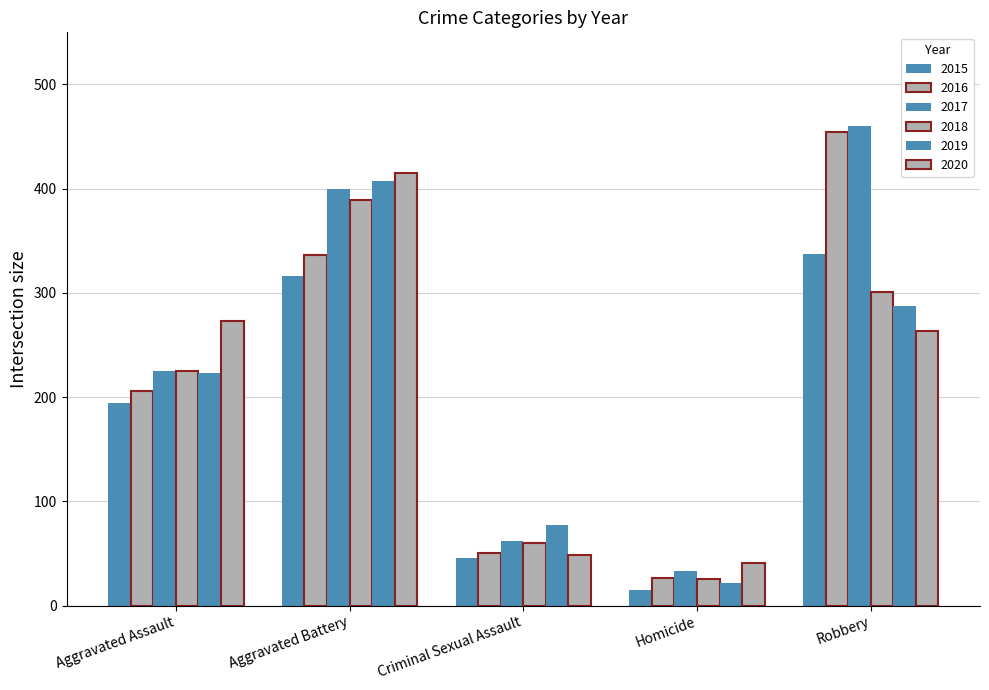

Read the 2016 value at Homicide.

26